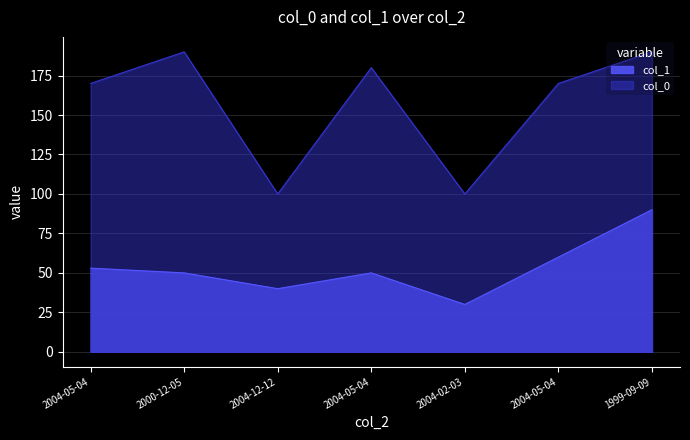

Which series changed the most between 2000-12-05 and 1999-09-09?

col_1